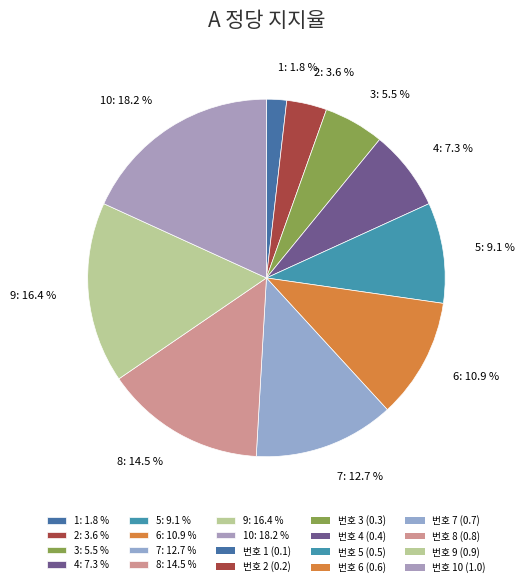

What is the total percentage of 6: 10.9 % and 1: 1.8 %?

12.7%